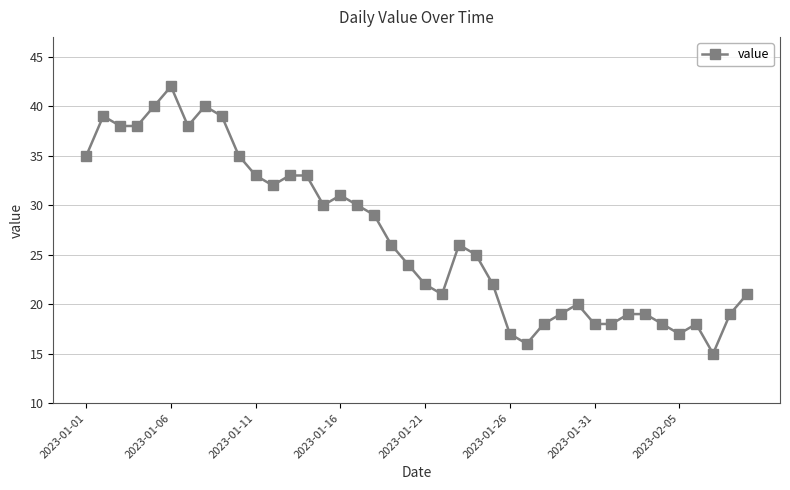

True or false: there are more than 0 points higher than both neighbors.

True